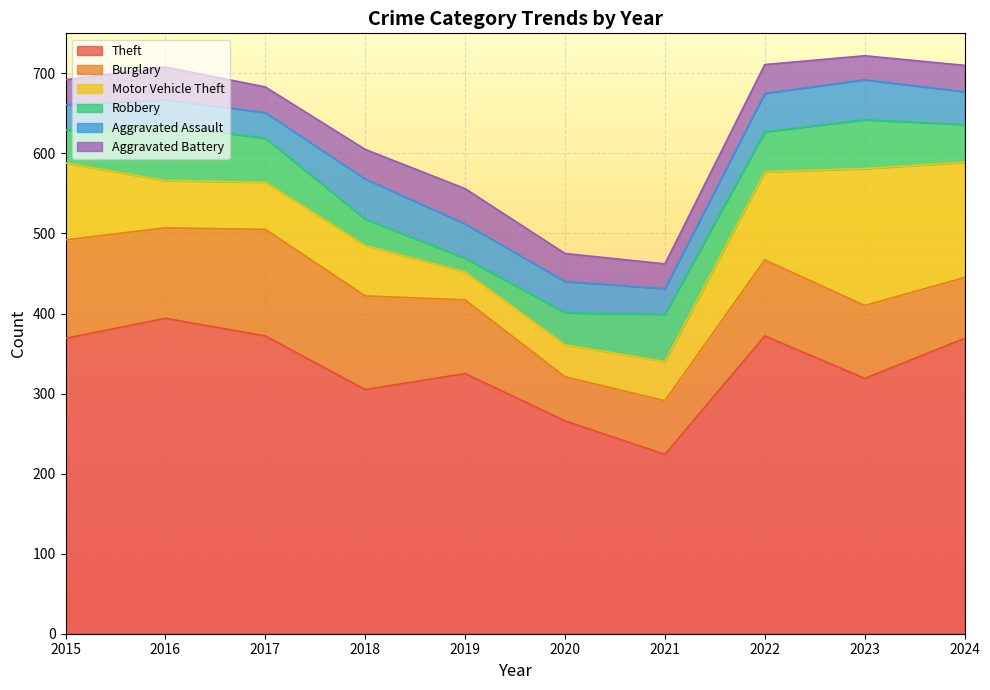

At which label does Theft reach its minimum?

2021